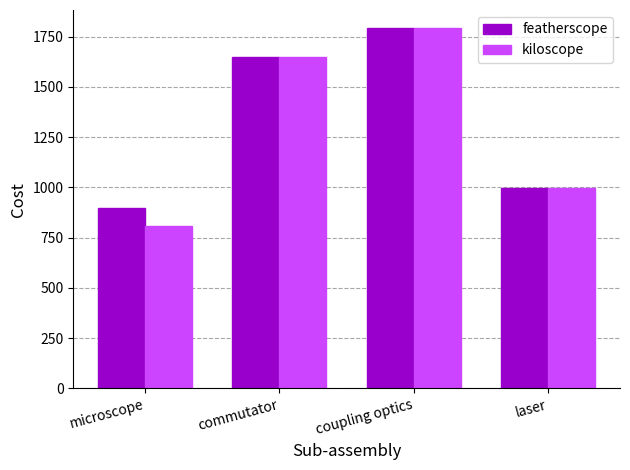

Reading right to left, what are all the values shown in this chart?

featherscope: 995.0	1792.8	1651.0	896.6
kiloscope: 995.0	1792.8	1651.0	807.0